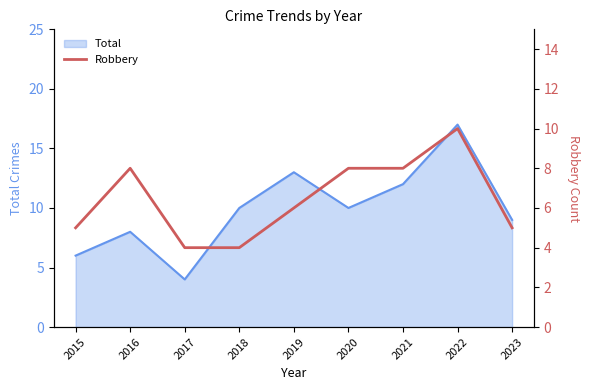

Does the chart have visible grid lines?

No